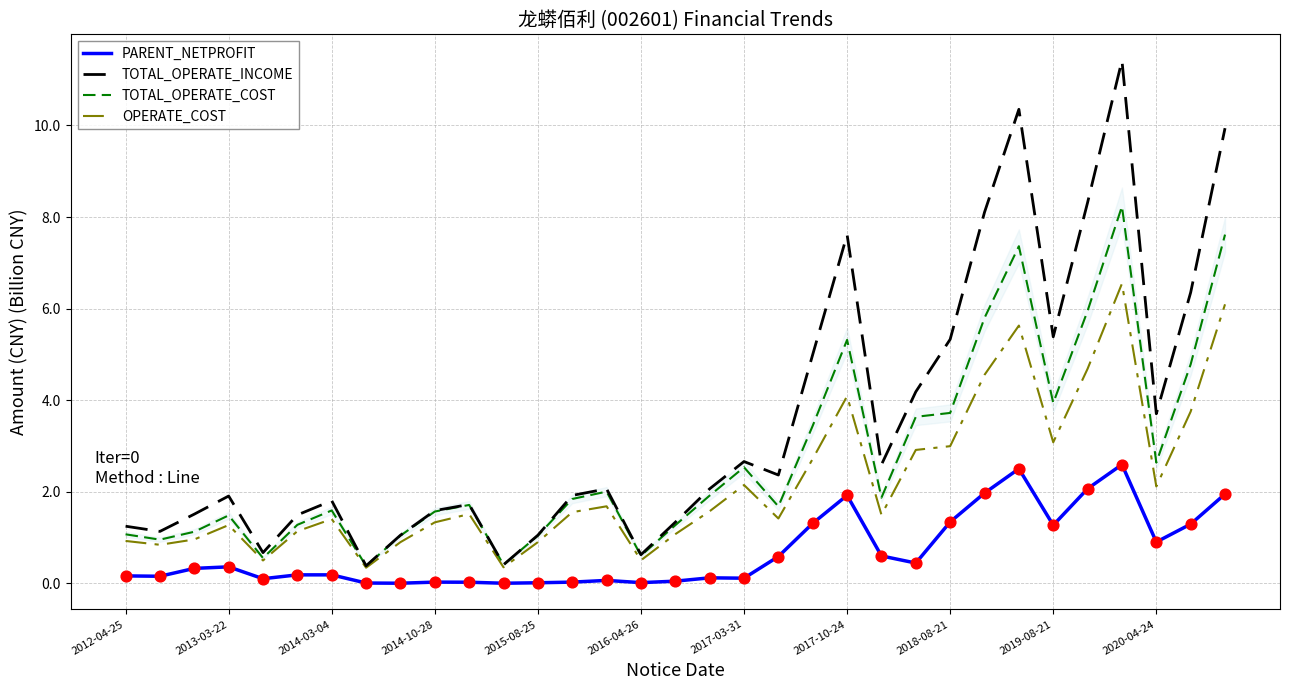

What is the maximum value for PARENT_NETPROFIT?

2.6